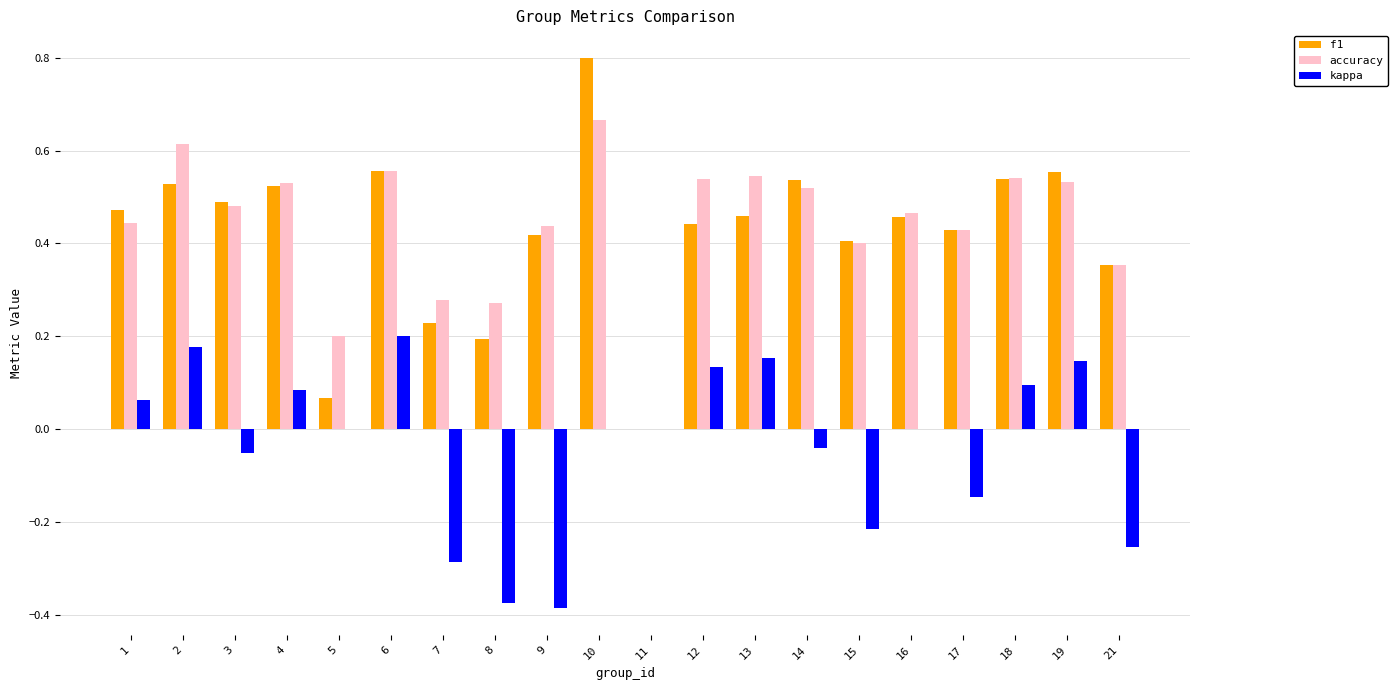

True or false: f1 has a value of 0.8 at 10.

True